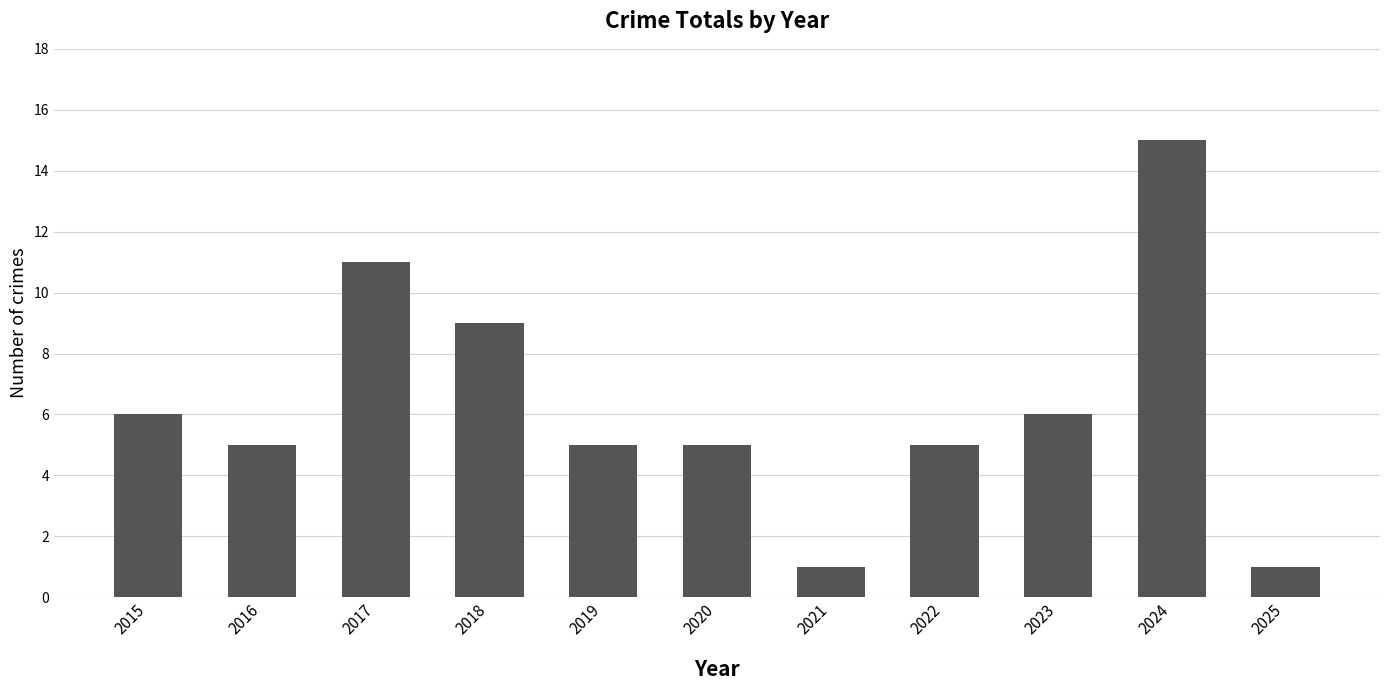

Reading right to left, extract all data points from this chart.

1	15	6	5	1	5	5	9	11	5	6